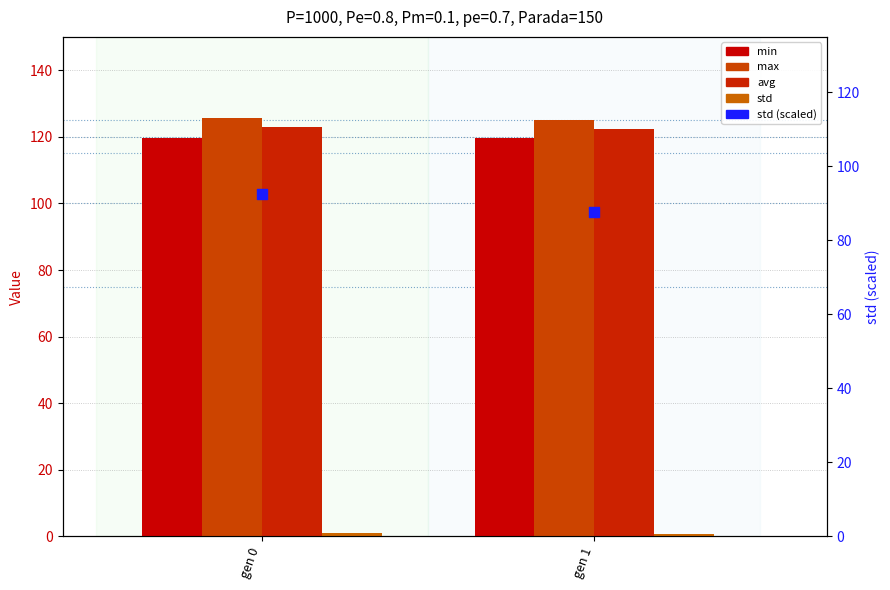

What is the total value across all series at gen 0?

461.6